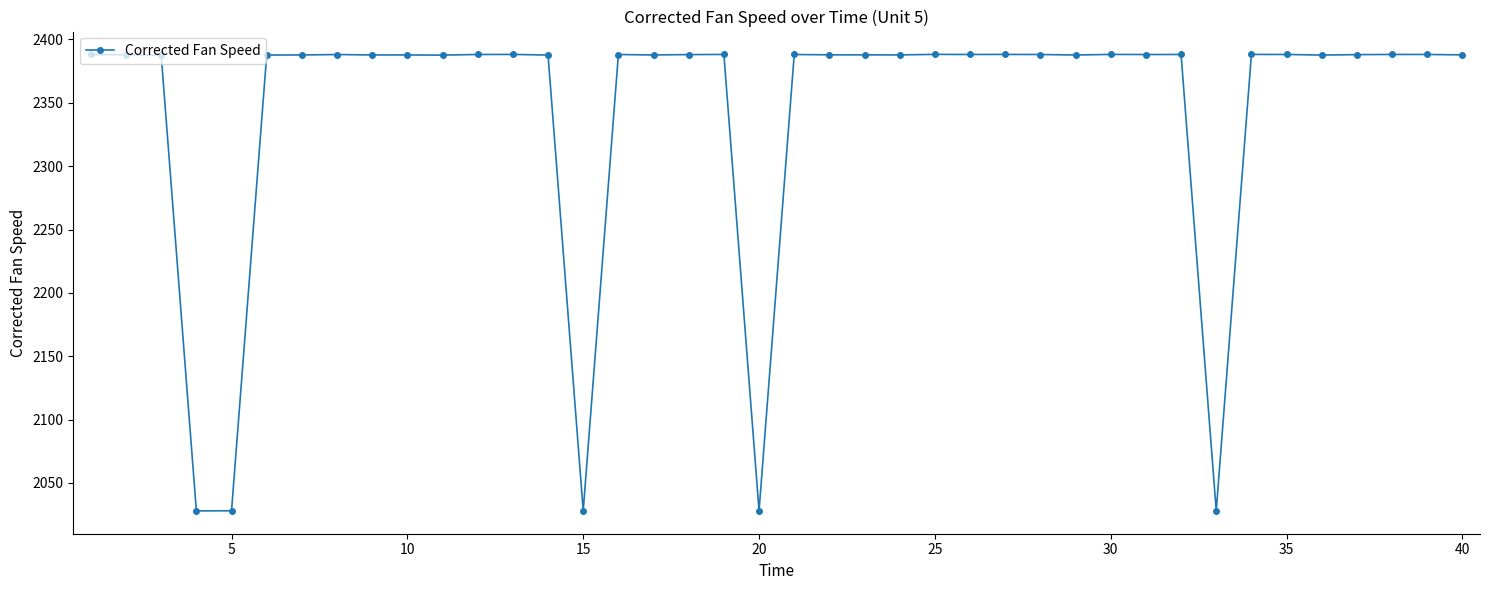

What is the sum of all values?

93719.3